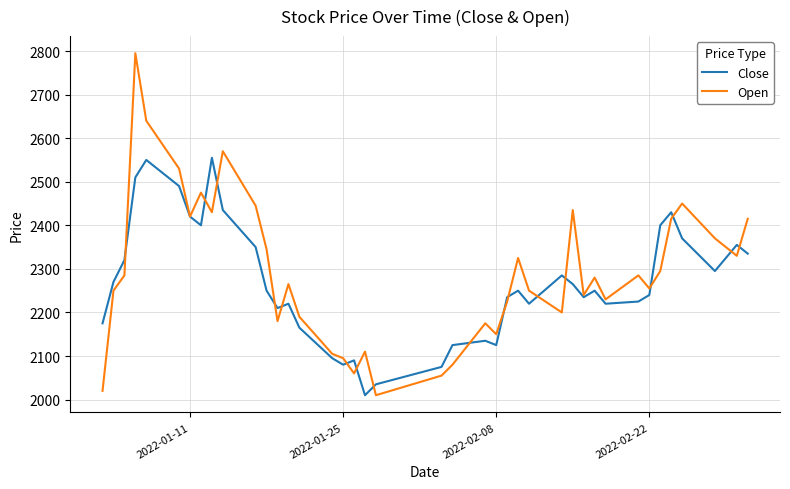

Rank the series by their maximum value, from lowest to highest.

Close, Open